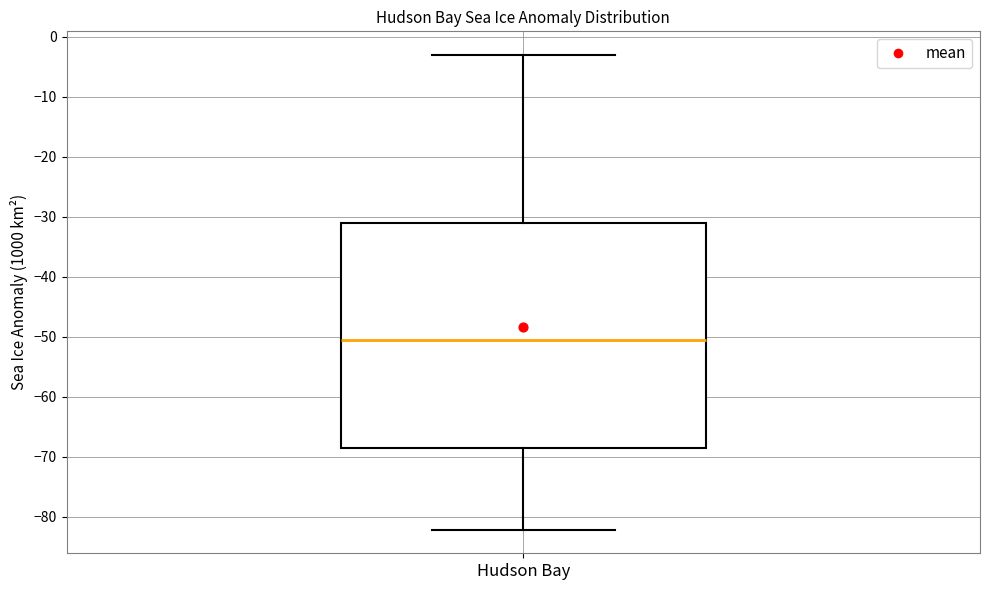

Read this box plot against the y-axis: the position of the median line, the range covered by the box, and the ends of both whiskers. The values are not printed on the chart, so give them approximately, as read against the axis.

median -50, box -69 to -31, whiskers -82 to -3